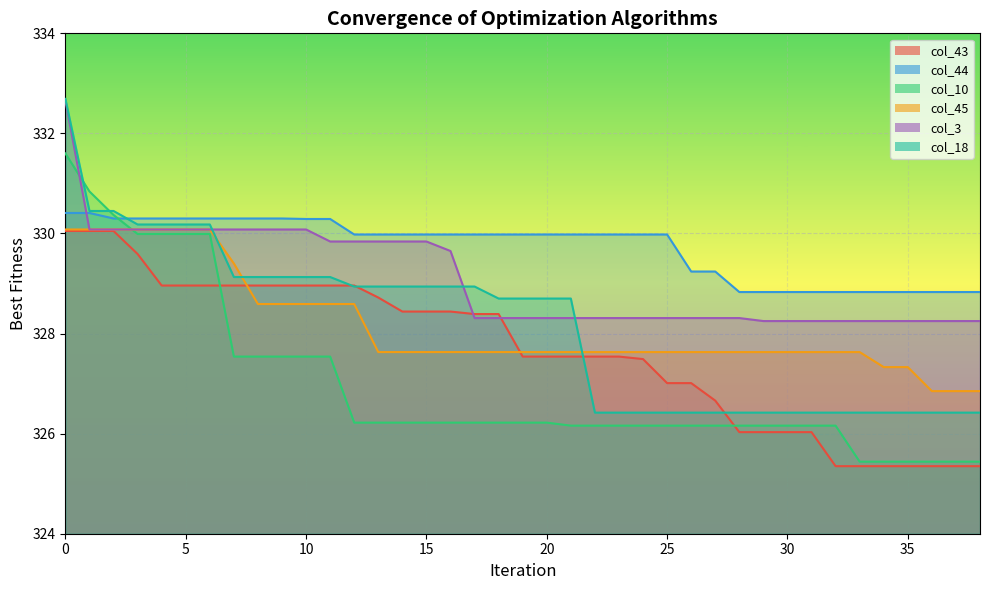

Reading left to right, list all the values displayed in this chart.

col_43: 330.1	330.1	330.1	329.6	329.0	329.0	329.0	329.0	329.0	329.0	329.0	329.0	329.0	328.7	328.4	328.4	328.4	328.4	328.4	327.5	327.5	327.5	327.5	327.5	327.5	327.0	327.0	326.7	326.0	326.0	326.0	326.0	325.4	325.4	325.4	325.4	325.4	325.4	325.4
col_44: 330.4	330.4	330.3	330.3	330.3	330.3	330.3	330.3	330.3	330.3	330.3	330.3	330.0	330.0	330.0	330.0	330.0	330.0	330.0	330.0	330.0	330.0	330.0	330.0	330.0	330.0	329.2	329.2	328.8	328.8	328.8	328.8	328.8	328.8	328.8	328.8	328.8	328.8	328.8
col_10: 331.6	330.8	330.4	330.0	330.0	330.0	330.0	327.5	327.5	327.5	327.5	327.5	326.2	326.2	326.2	326.2	326.2	326.2	326.2	326.2	326.2	326.2	326.2	326.2	326.2	326.2	326.2	326.2	326.2	326.2	326.2	326.2	326.2	325.4	325.4	325.4	325.4	325.4	325.4
col_45: 330.1	330.1	330.1	330.1	330.1	330.1	330.1	329.4	328.6	328.6	328.6	328.6	328.6	327.6	327.6	327.6	327.6	327.6	327.6	327.6	327.6	327.6	327.6	327.6	327.6	327.6	327.6	327.6	327.6	327.6	327.6	327.6	327.6	327.6	327.3	327.3	326.9	326.9	326.9
col_3: 332.7	330.1	330.1	330.1	330.1	330.1	330.1	330.1	330.1	330.1	330.1	329.8	329.8	329.8	329.8	329.8	329.6	328.3	328.3	328.3	328.3	328.3	328.3	328.3	328.3	328.3	328.3	328.3	328.3	328.2	328.2	328.2	328.2	328.2	328.2	328.2	328.2	328.2	328.2
col_18: 332.7	330.4	330.4	330.2	330.2	330.2	330.2	329.1	329.1	329.1	329.1	329.1	328.9	328.9	328.9	328.9	328.9	328.9	328.7	328.7	328.7	328.7	326.4	326.4	326.4	326.4	326.4	326.4	326.4	326.4	326.4	326.4	326.4	326.4	326.4	326.4	326.4	326.4	326.4